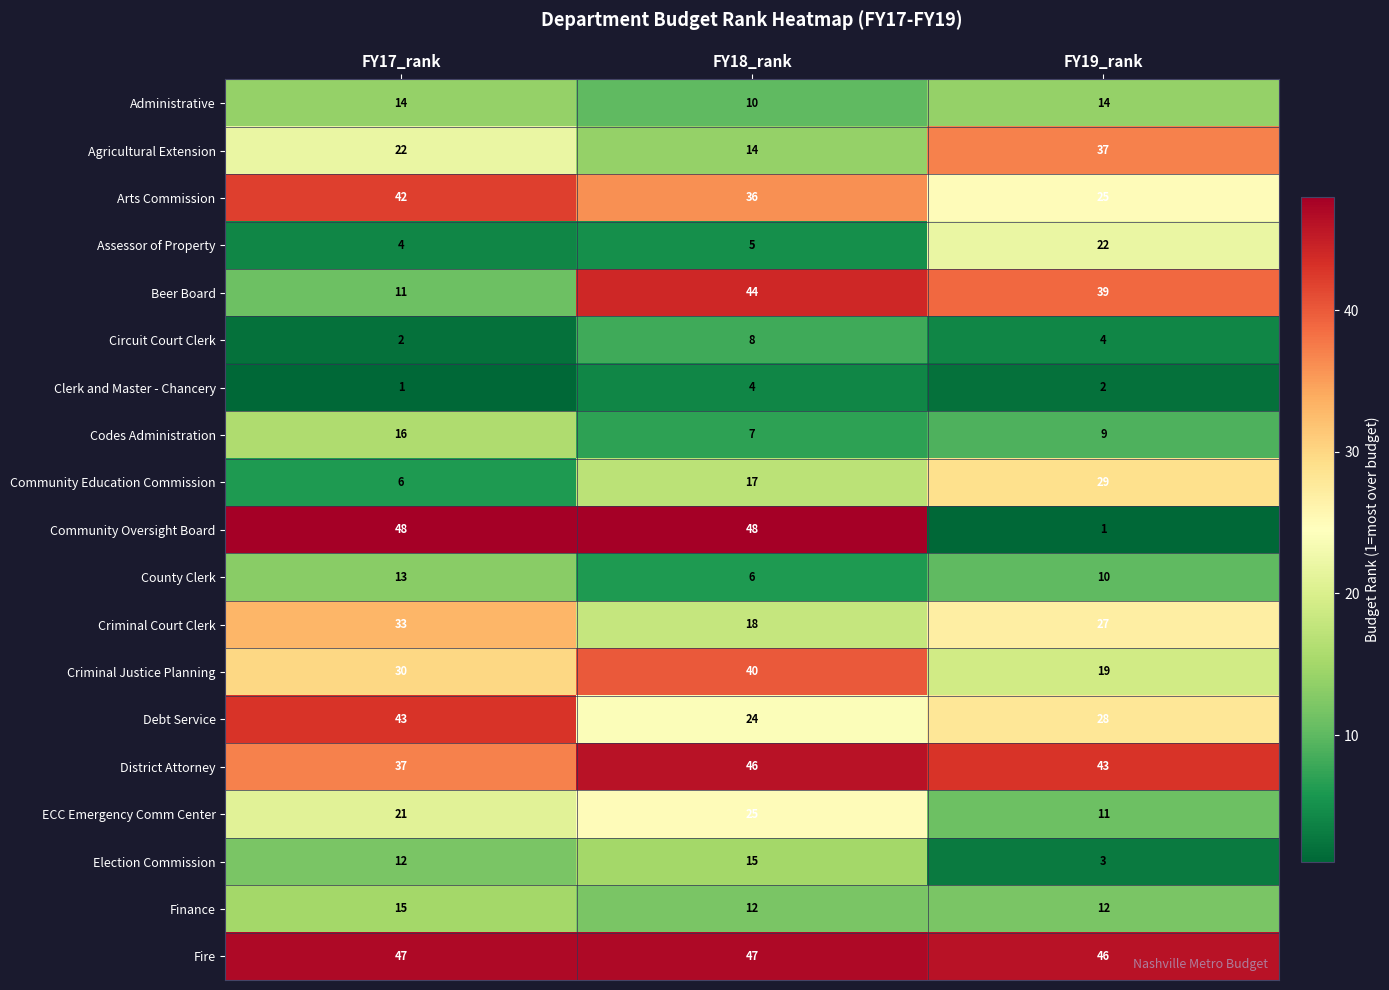

The Criminal Justice Planning series shows 40 at FY18_rank. True or false?

True